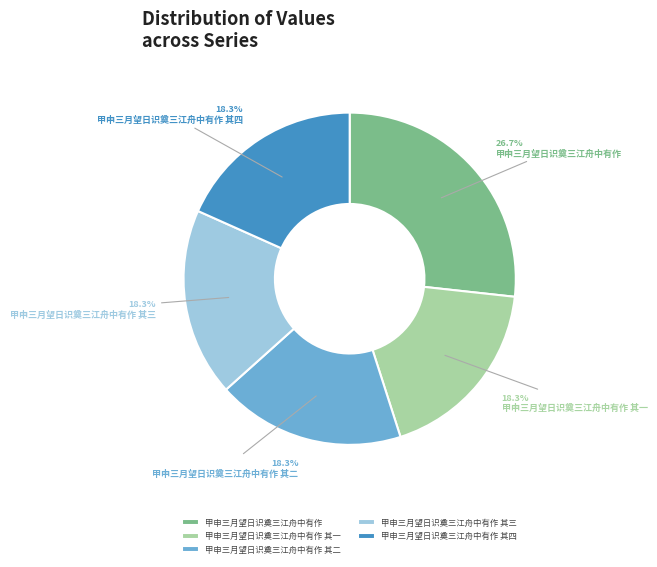

Is there any slice that represents more than half of the pie?

No